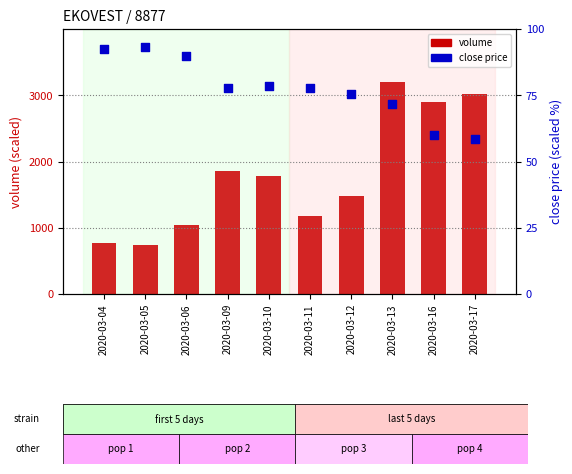

Which series reaches the maximum Y coordinate?

volume (scaled)